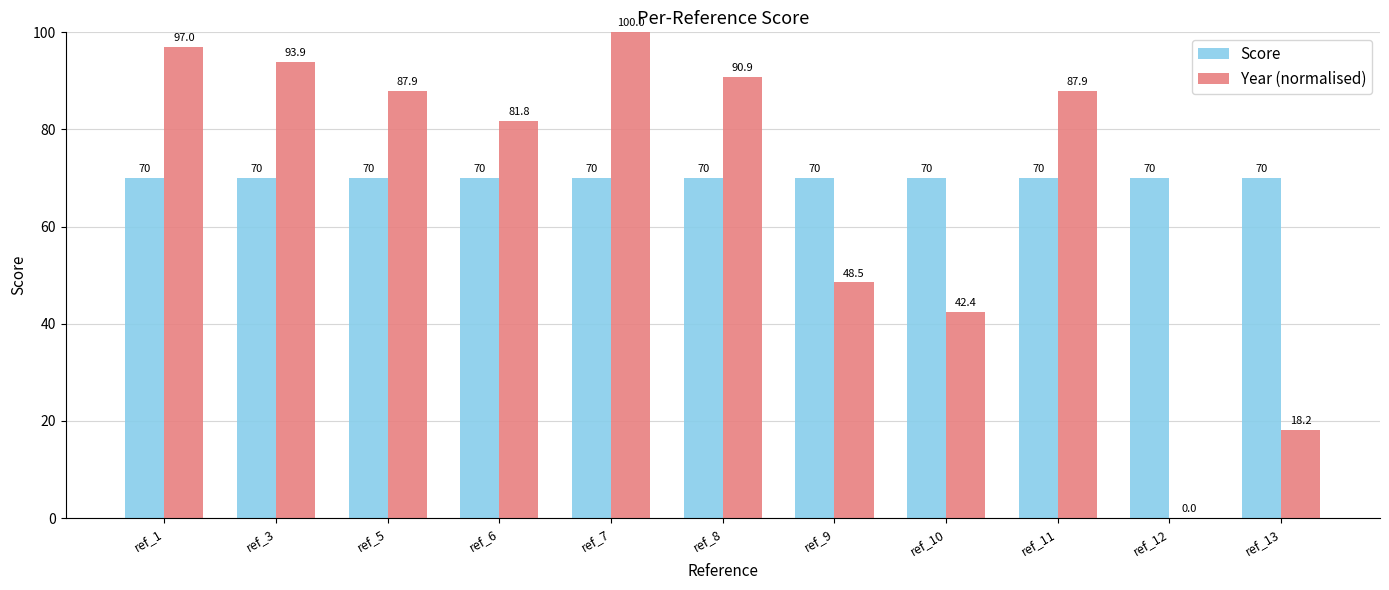

Count the number of categories in the chart.

11